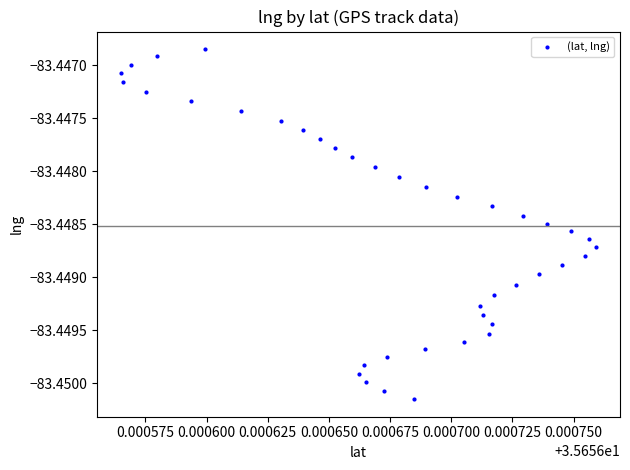

Count the number of points in this scatter plot.

40